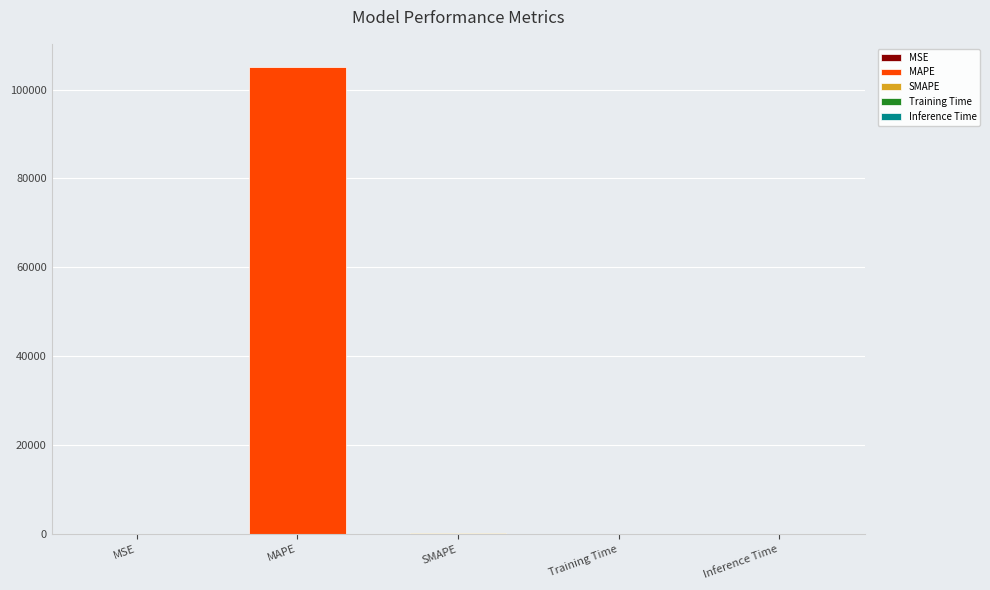

What is the value of the 1st bar from the left?

0.3